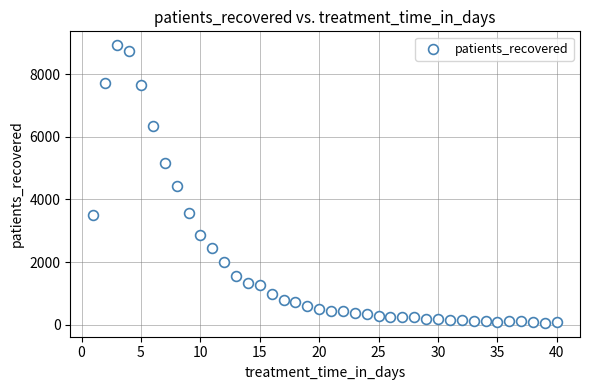

What is the range of X values (max minus min)?

39